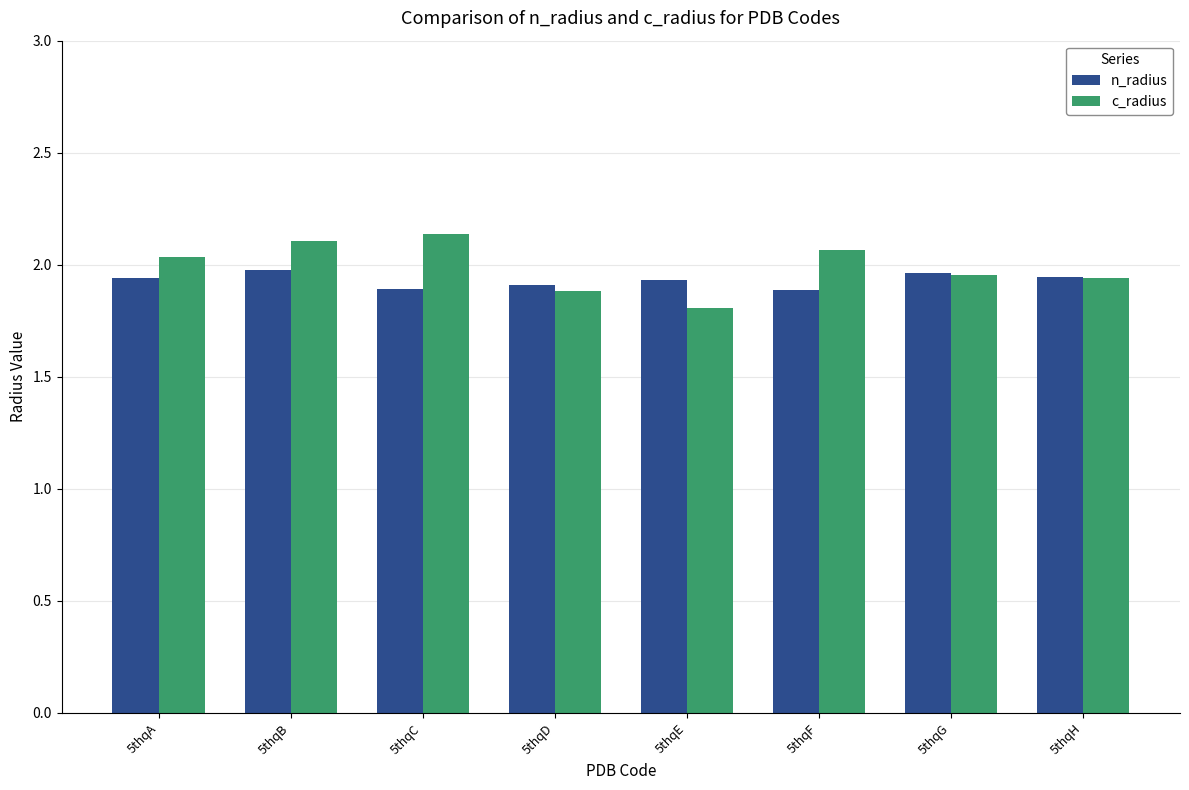

Count the number of categories in the chart.

8